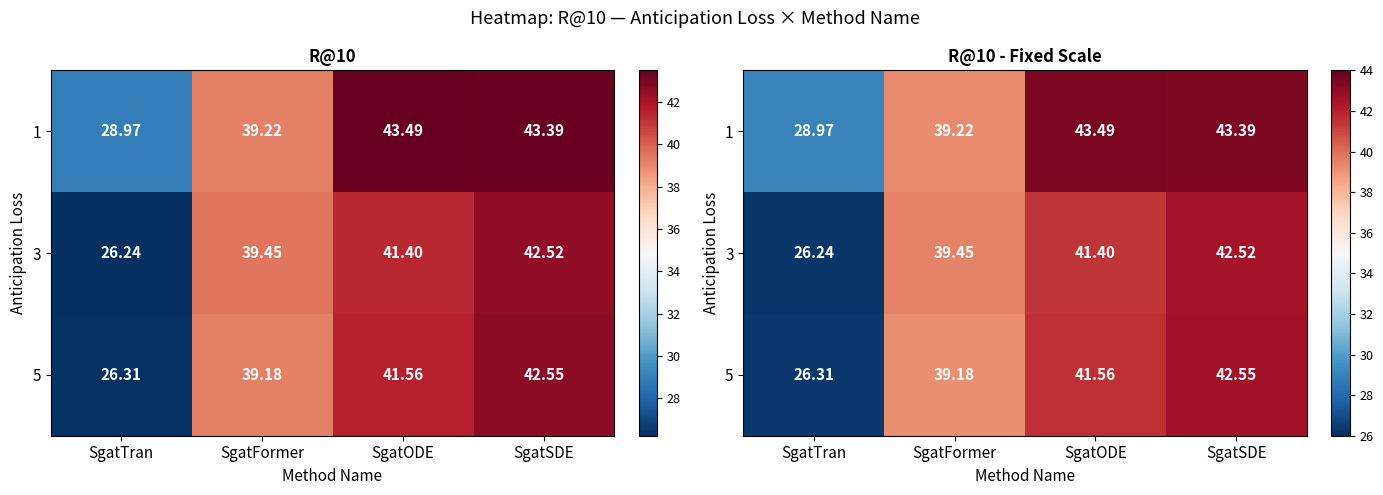

Which series has the largest total across all categories?

1